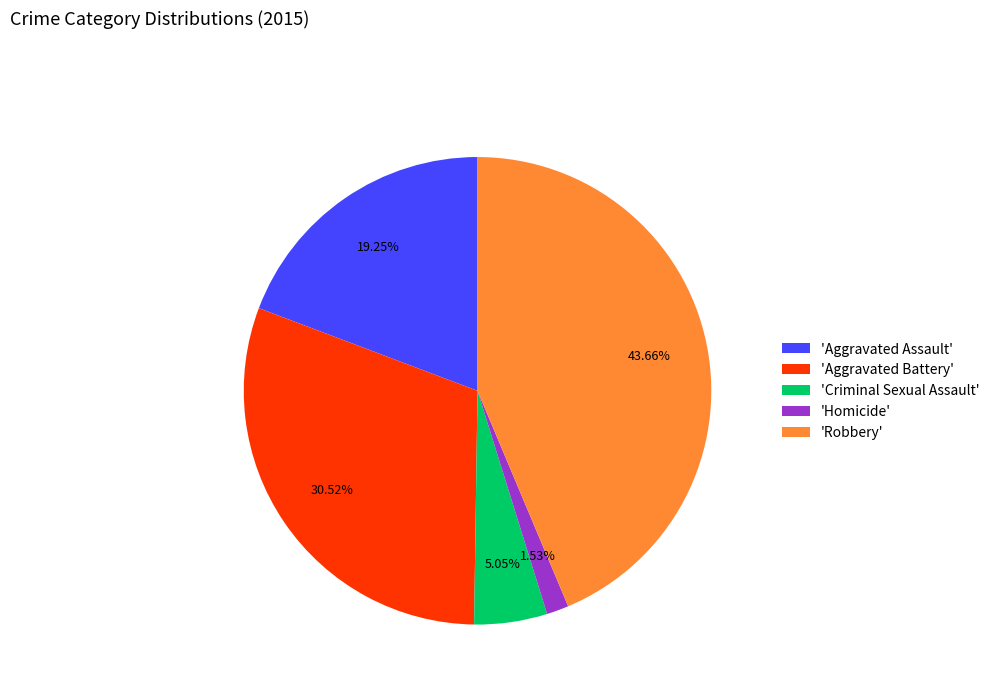

Which slice is the smallest?

'Homicide'